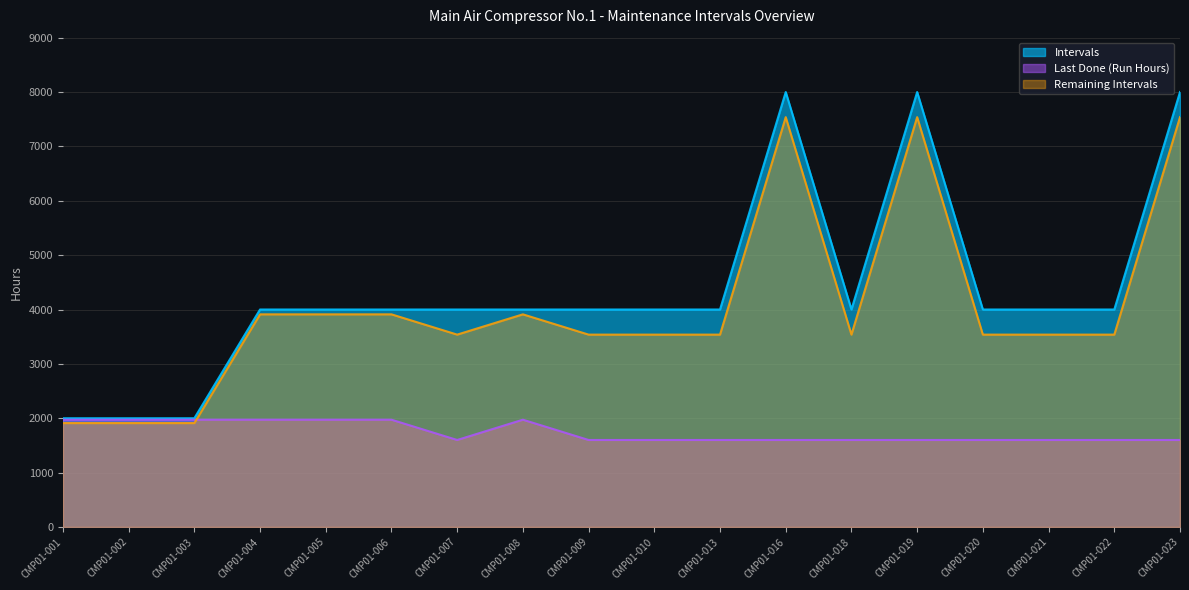

True or false: Remaining Intervals and Intervals intersect in this chart.

False